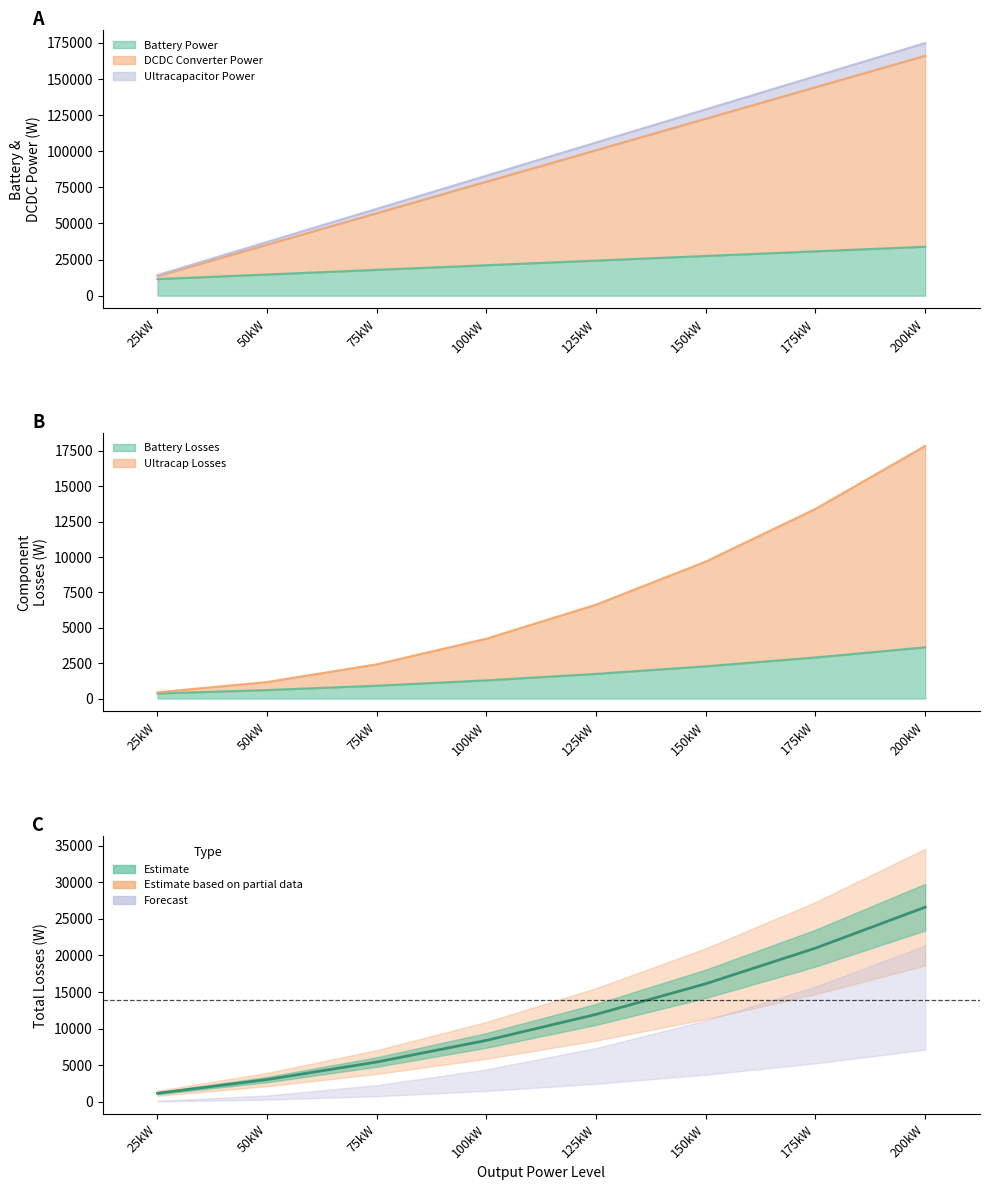

The value at 75kW is 5425.3. True or false?

True